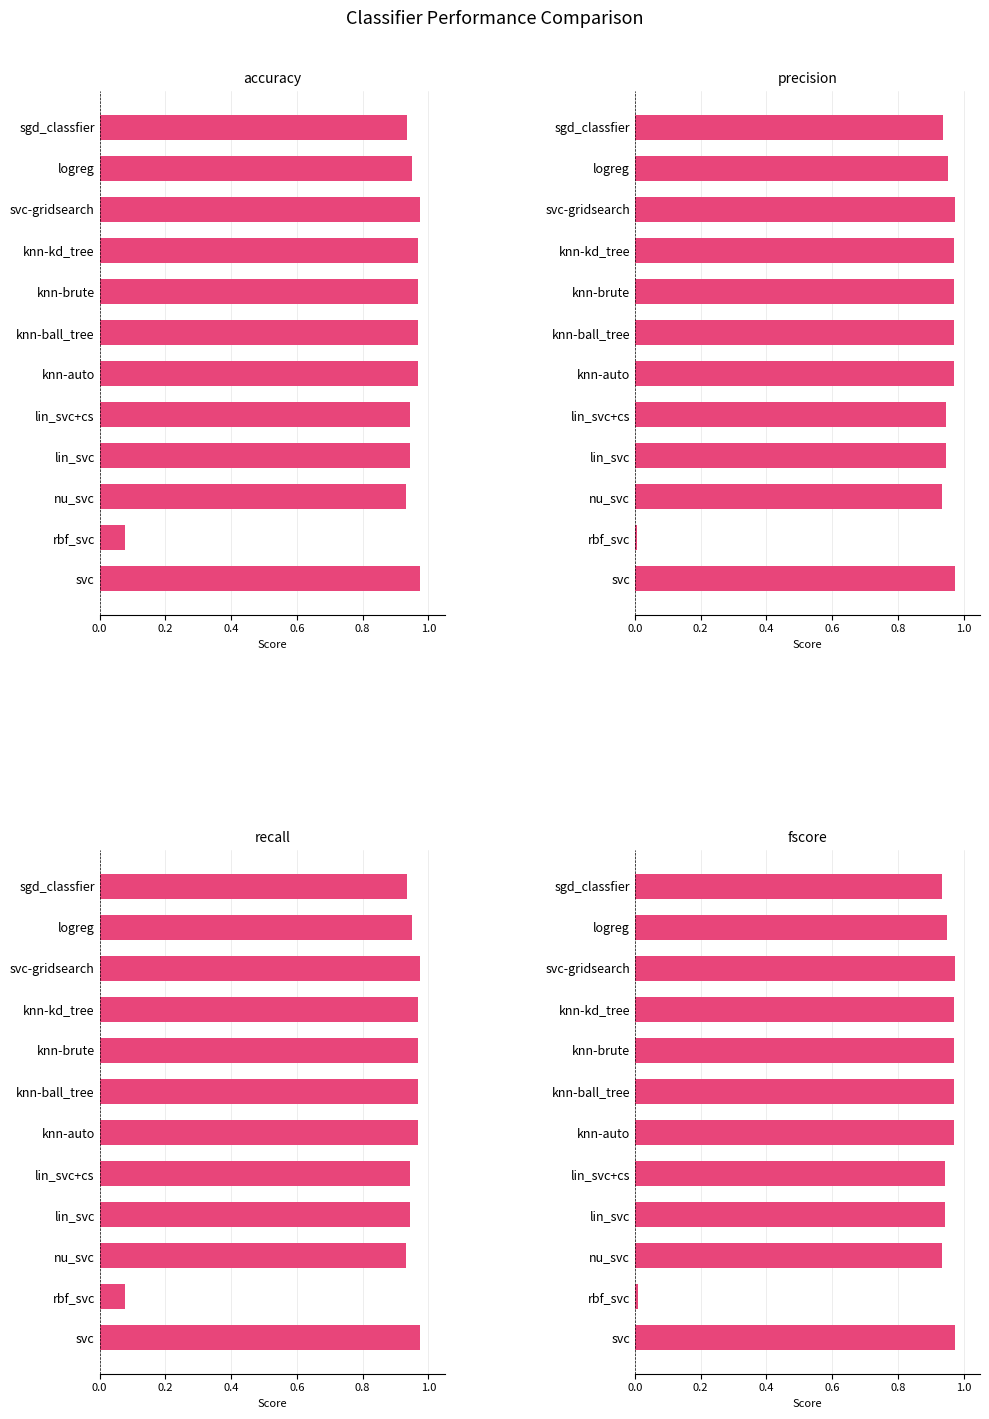

How many series are shown in this chart?

4